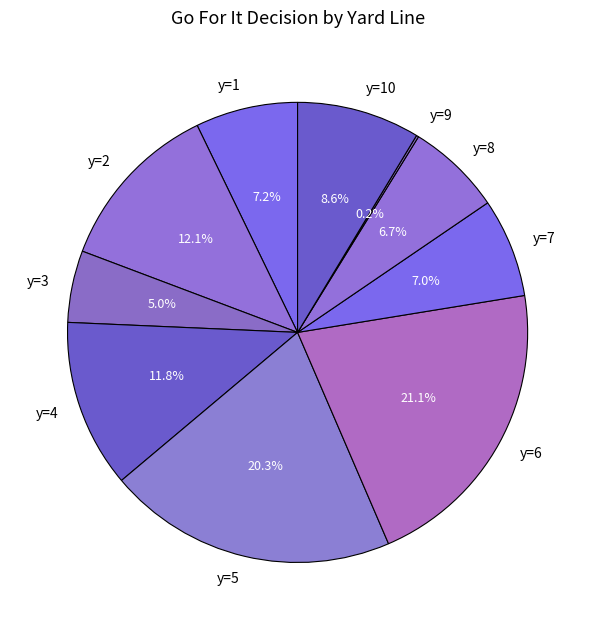

How much of the chart is everything except y=6?

78.9%